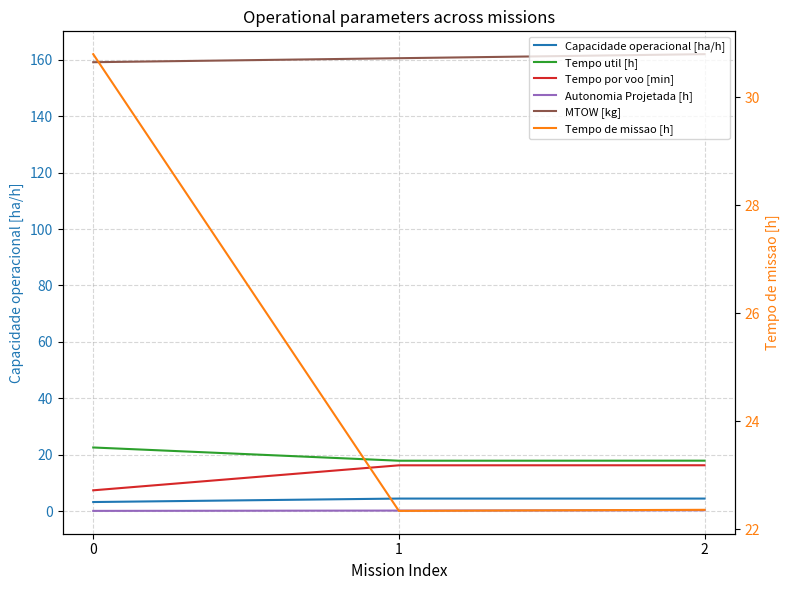

At which label does MTOW [kg] first exceed 160?

1